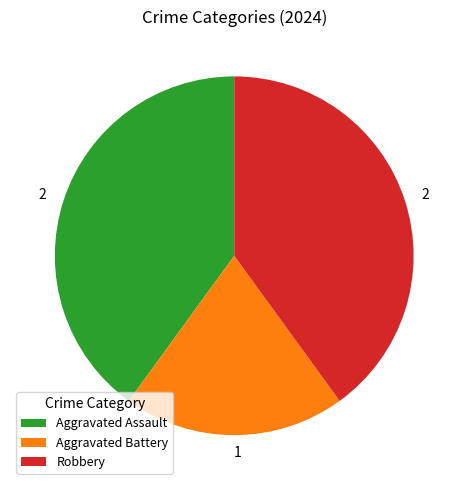

Which has a higher value, Robbery or Aggravated Battery?

Robbery